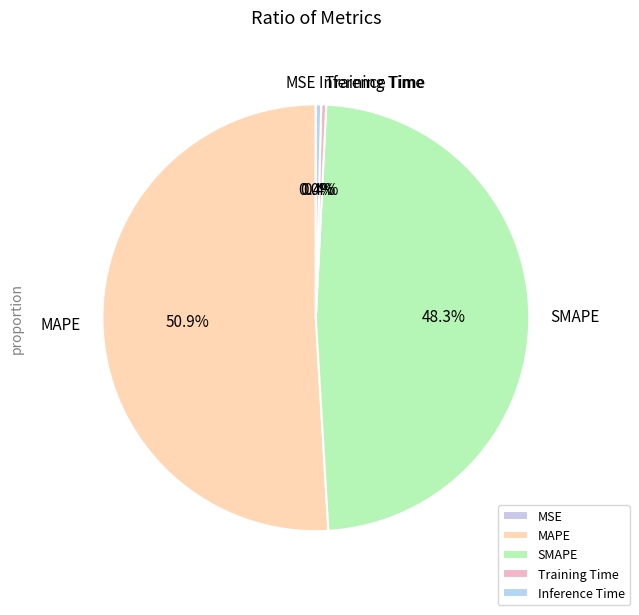

Between Training Time and MAPE, which is larger?

MAPE